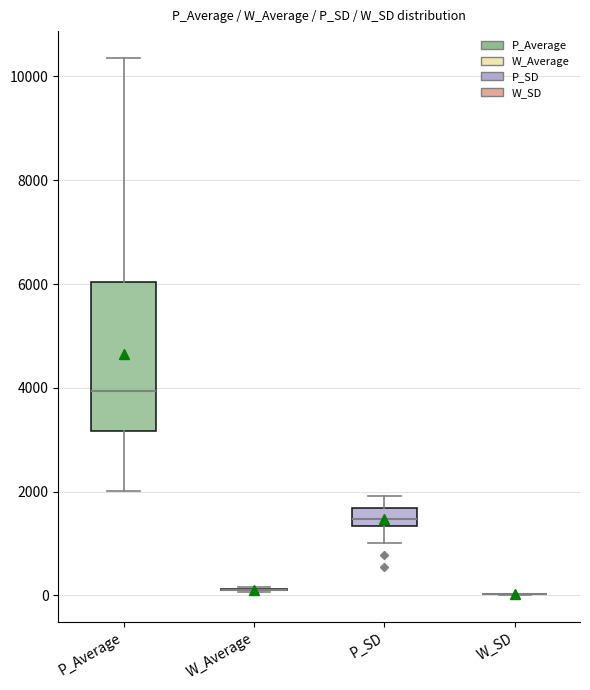

Where is the upper edge of the box for P_SD on the y-axis? The values are not printed on the chart, so give them approximately, as read against the axis.

1600